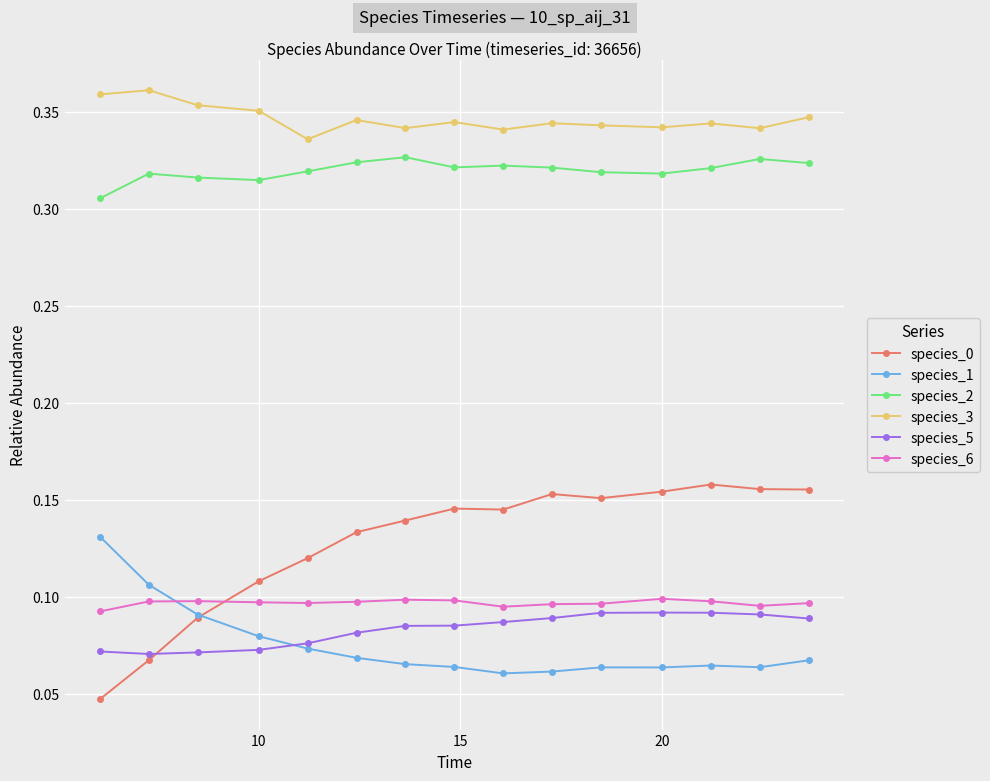

How many species_0 values are between 0 and 1?

15